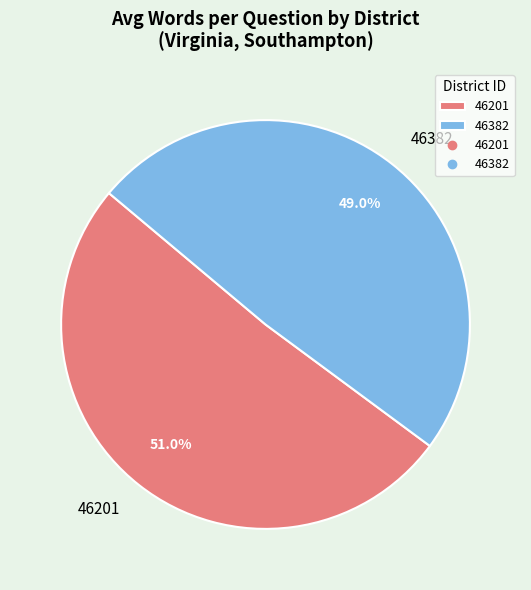

Is there a majority slice in this chart?

Yes